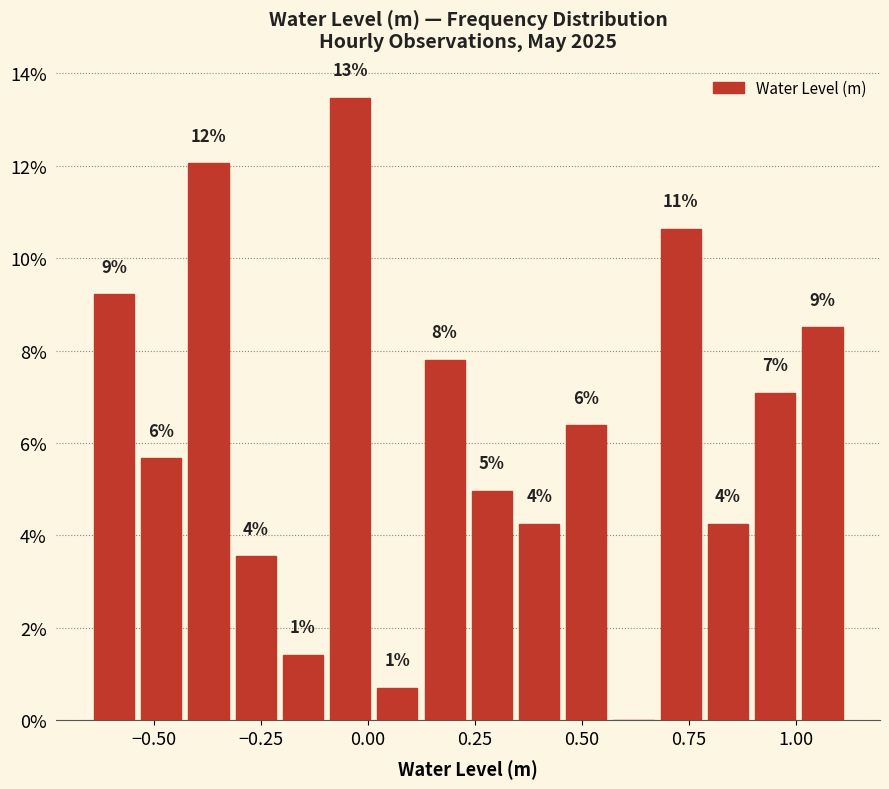

Around what value on the x-axis is the tallest bar? Give the approximate position of its centre, as read against the axis.

-0.05